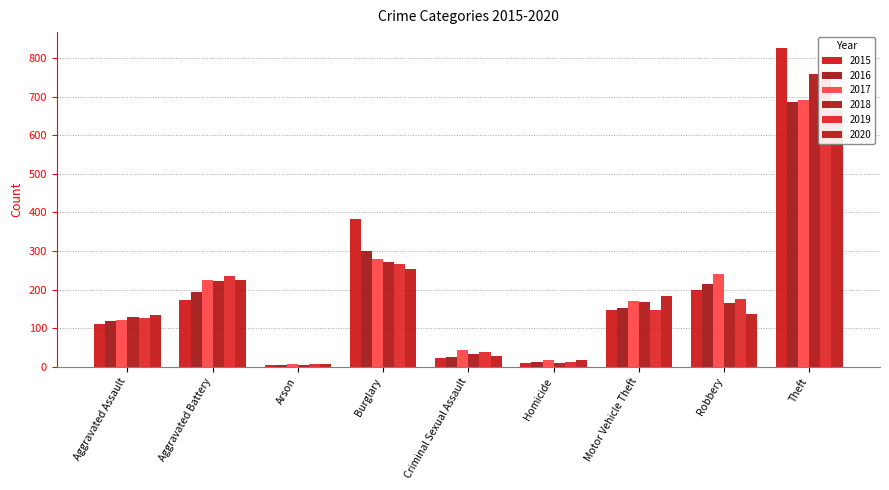

Rank the categories by 2018 value from lowest to highest.

Arson, Homicide, Criminal Sexual Assault, Aggravated Assault, Robbery, Motor Vehicle Theft, Aggravated Battery, Burglary, Theft